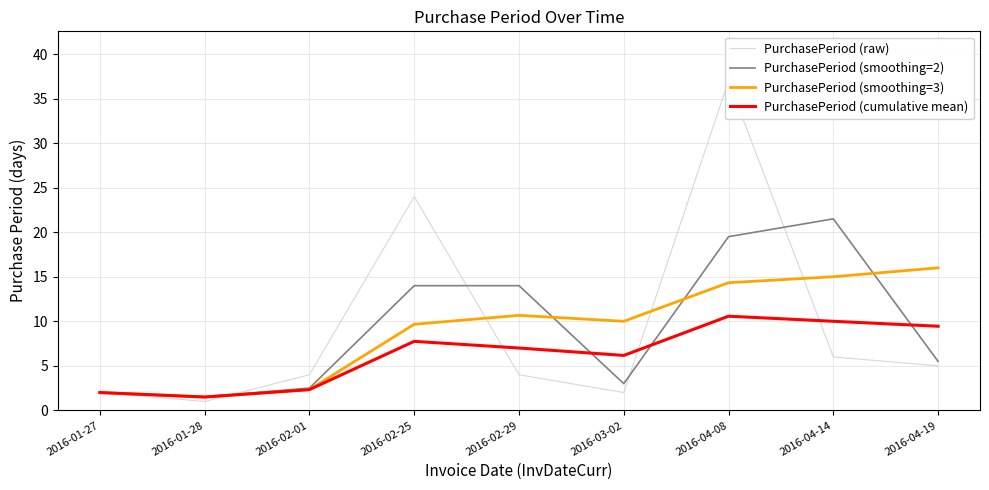

At which category does the chart reach its peak across all series?

2016-04-08